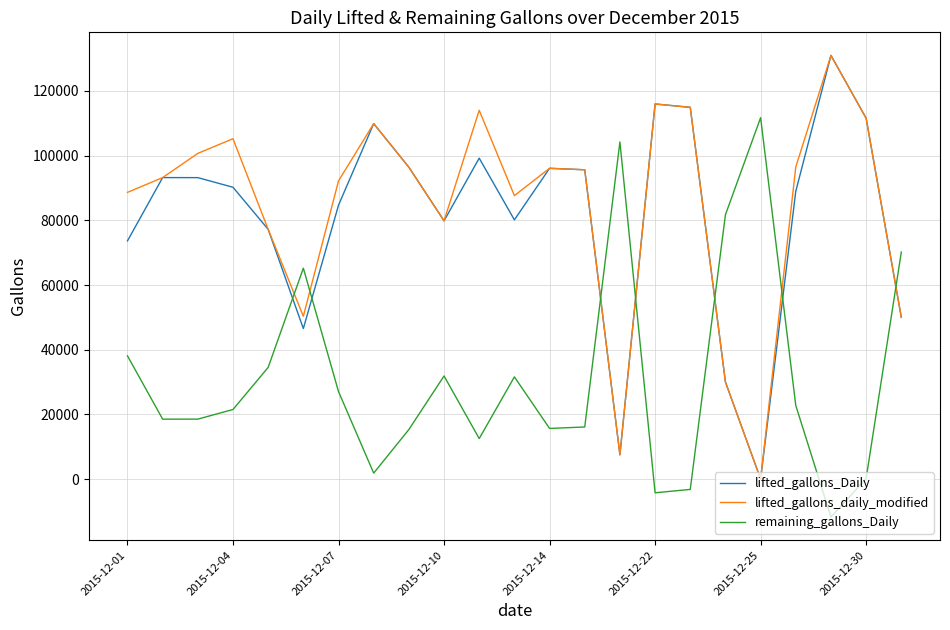

How many lines are shown in the chart?

3